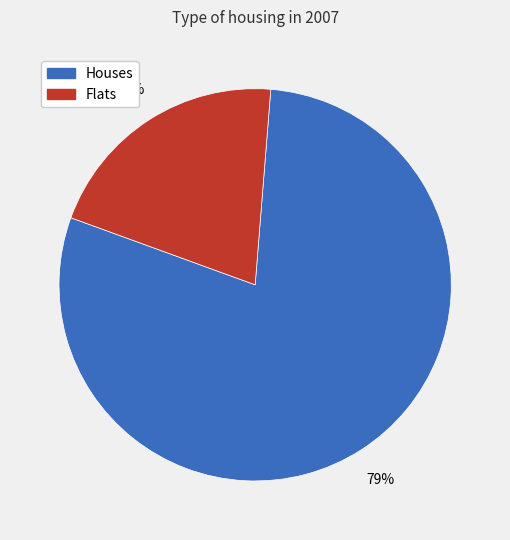

Do Flats and Houses together represent more than half of the pie?

Yes